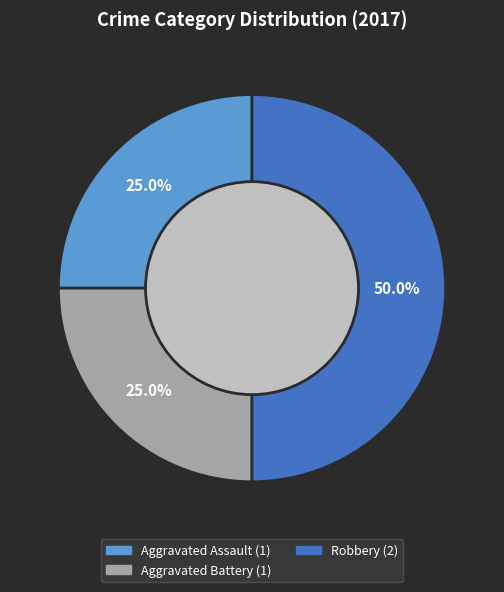

Does any single category account for the majority?

No